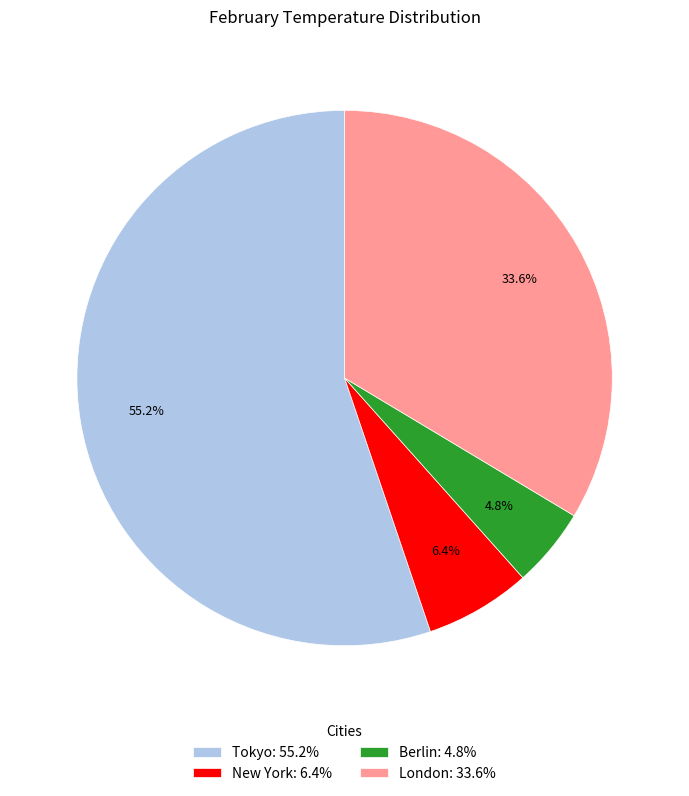

What is the smallest slice in the pie chart?

Berlin